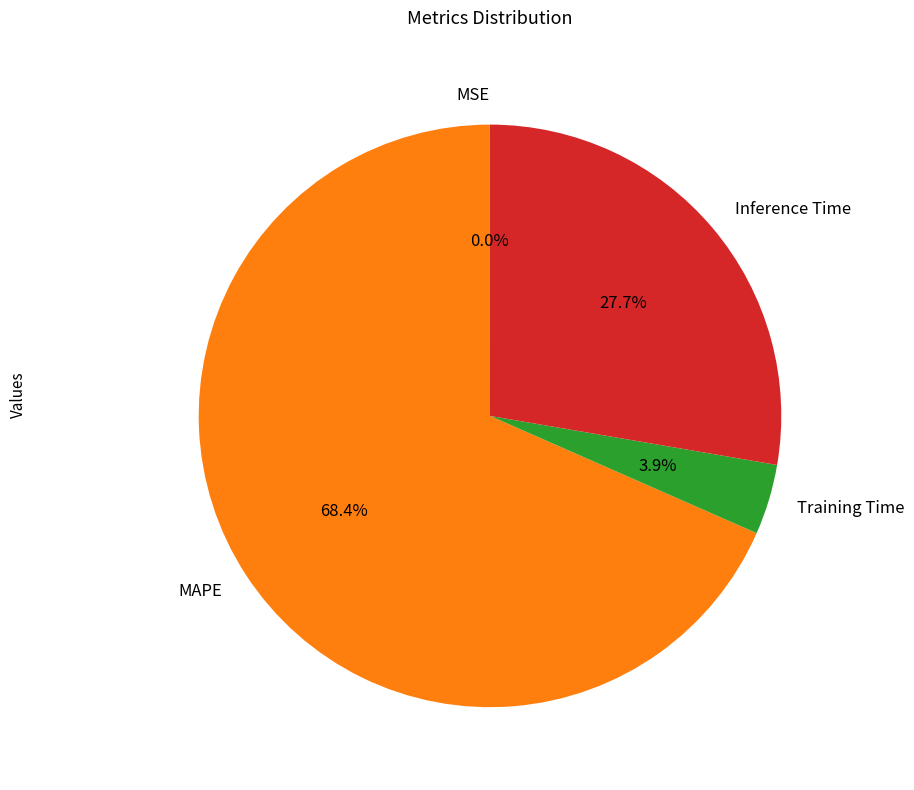

Is there a majority slice in this chart?

Yes